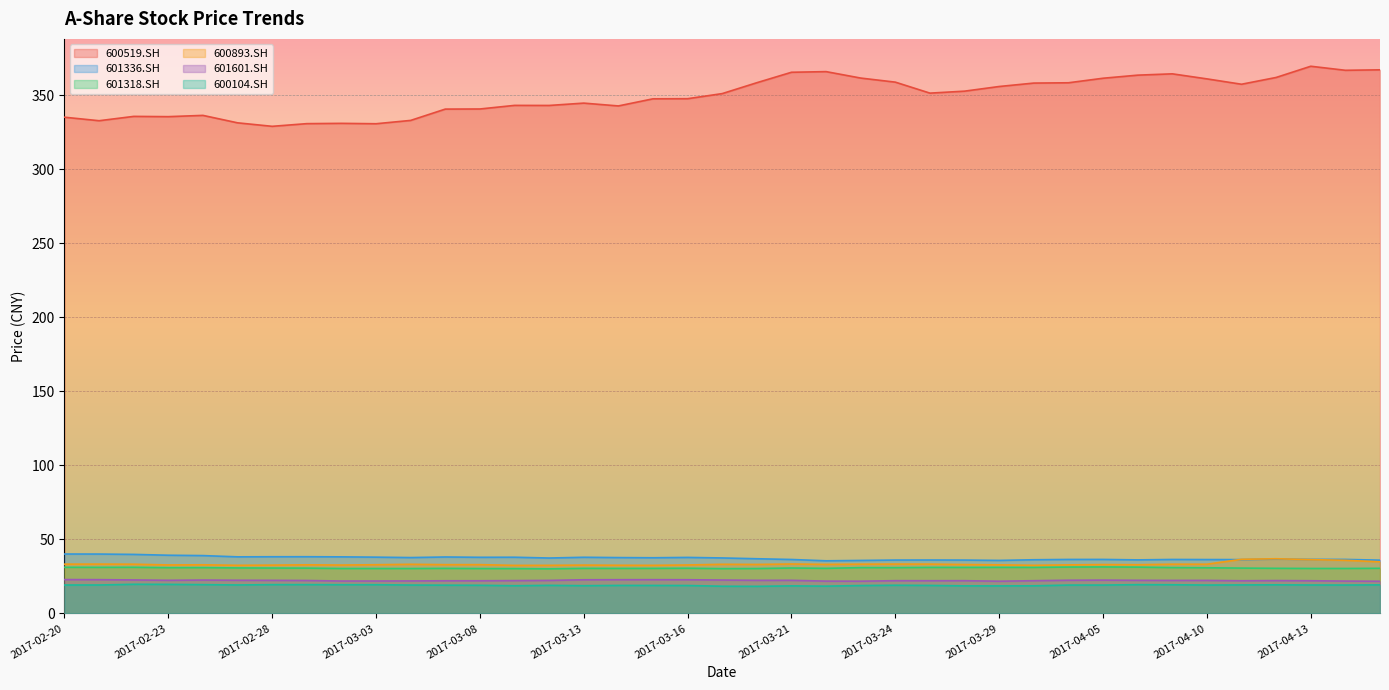

What is the label of the 13th point from the left?

2017-03-08